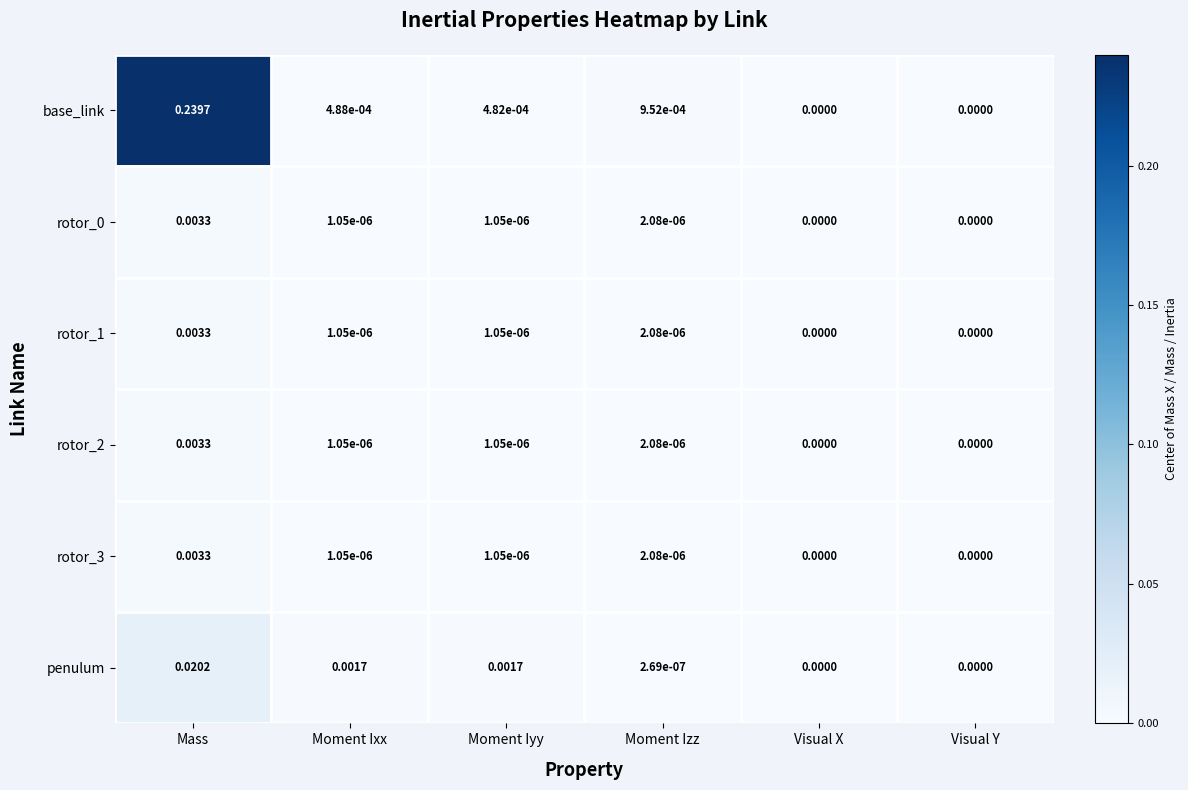

Which series changed the most between Moment Izz and Visual Y?

base_link